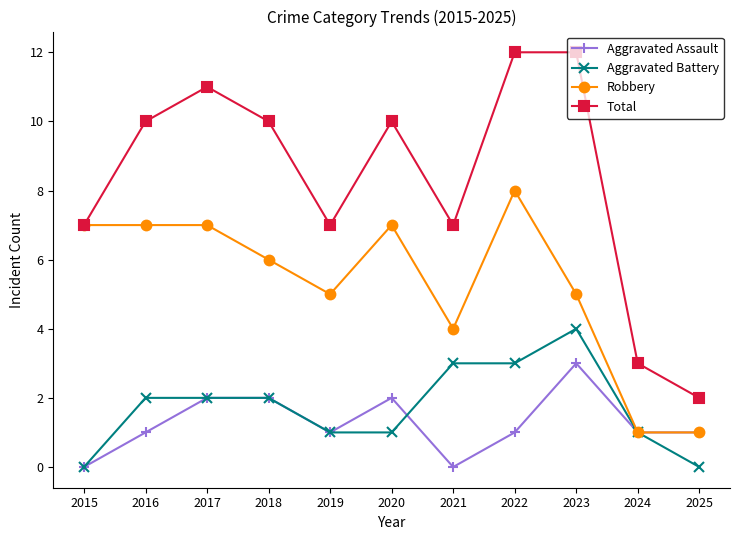

What is the sum of all Aggravated Assault values?

14